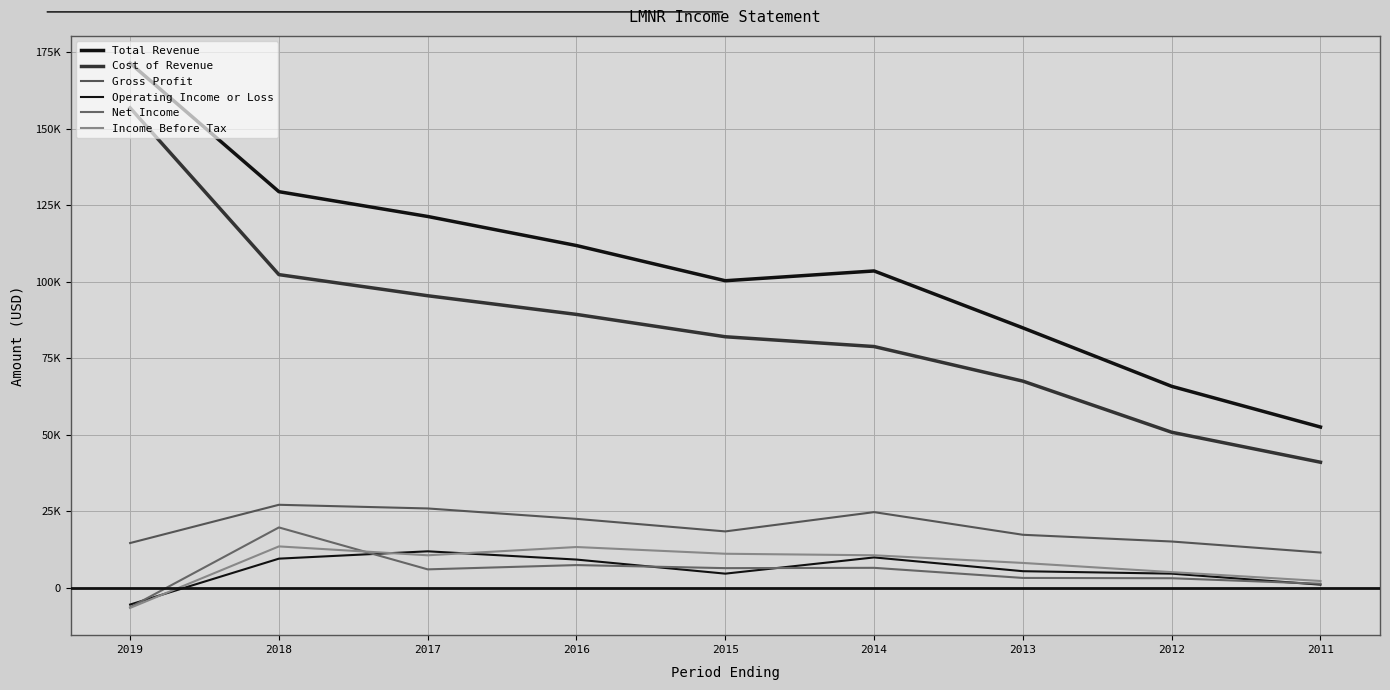

Does the chart display data point markers on the line(s)?

No